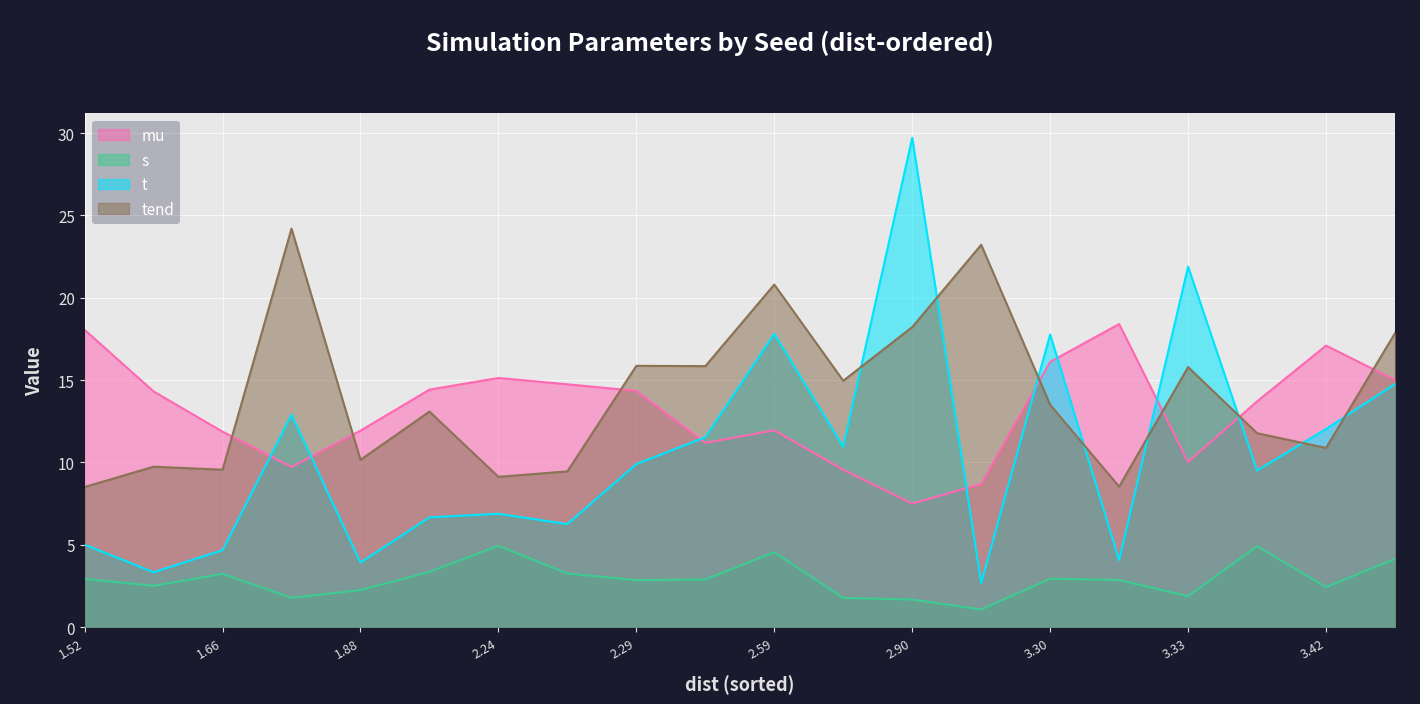

What is the total value across all series at 1.88?

28.3